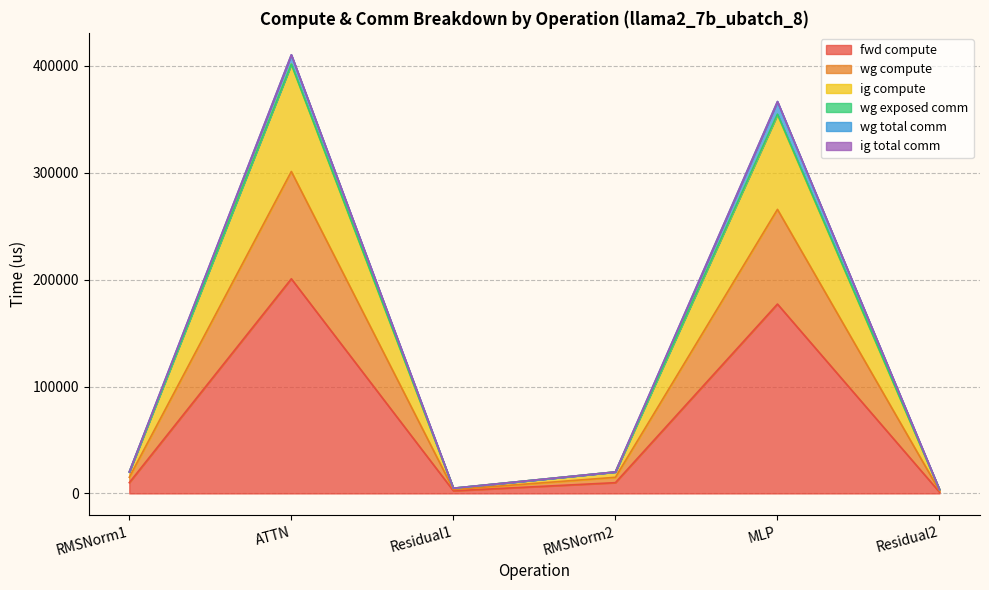

Does the chart display data point markers on the line(s)?

No